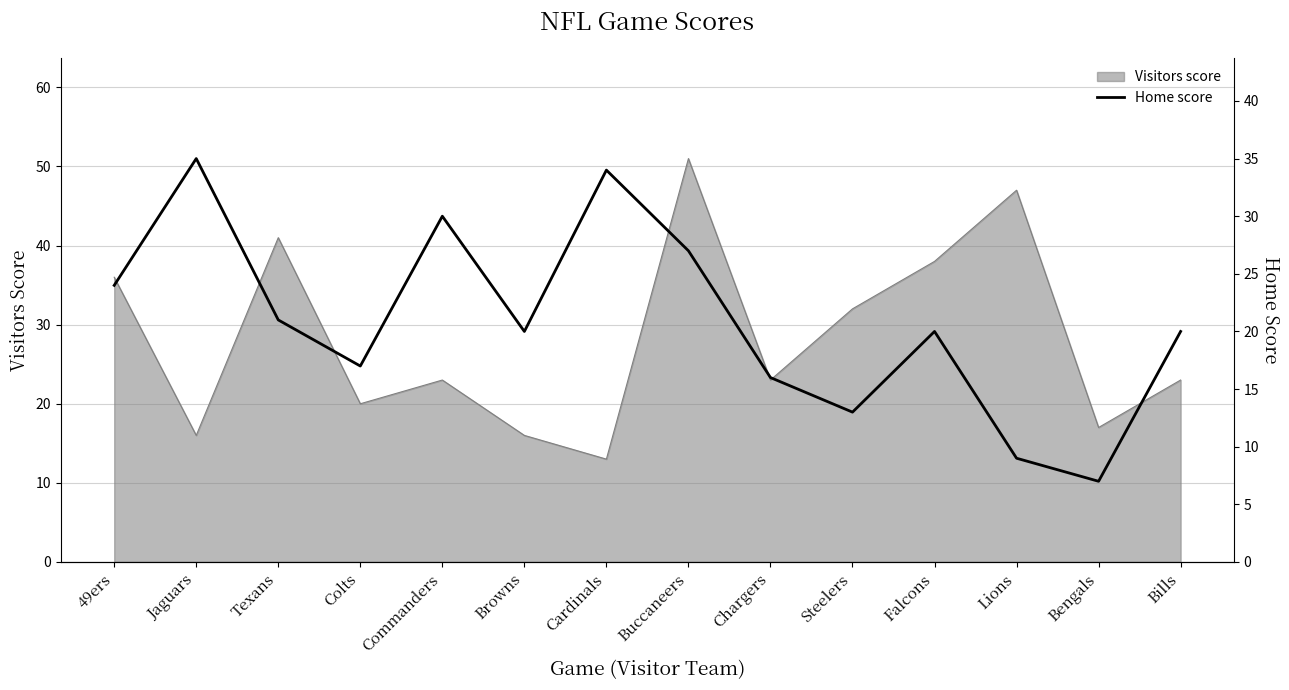

What is the label of the 13th point from the right?

Jaguars